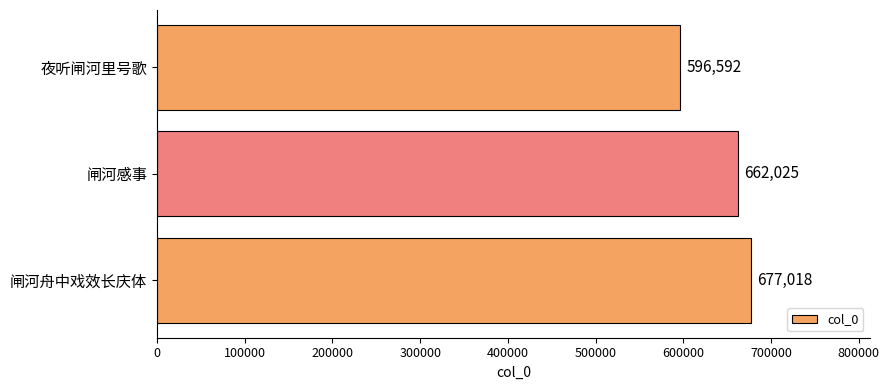

Which category has the lowest value across all series?

夜听闸河里号歌